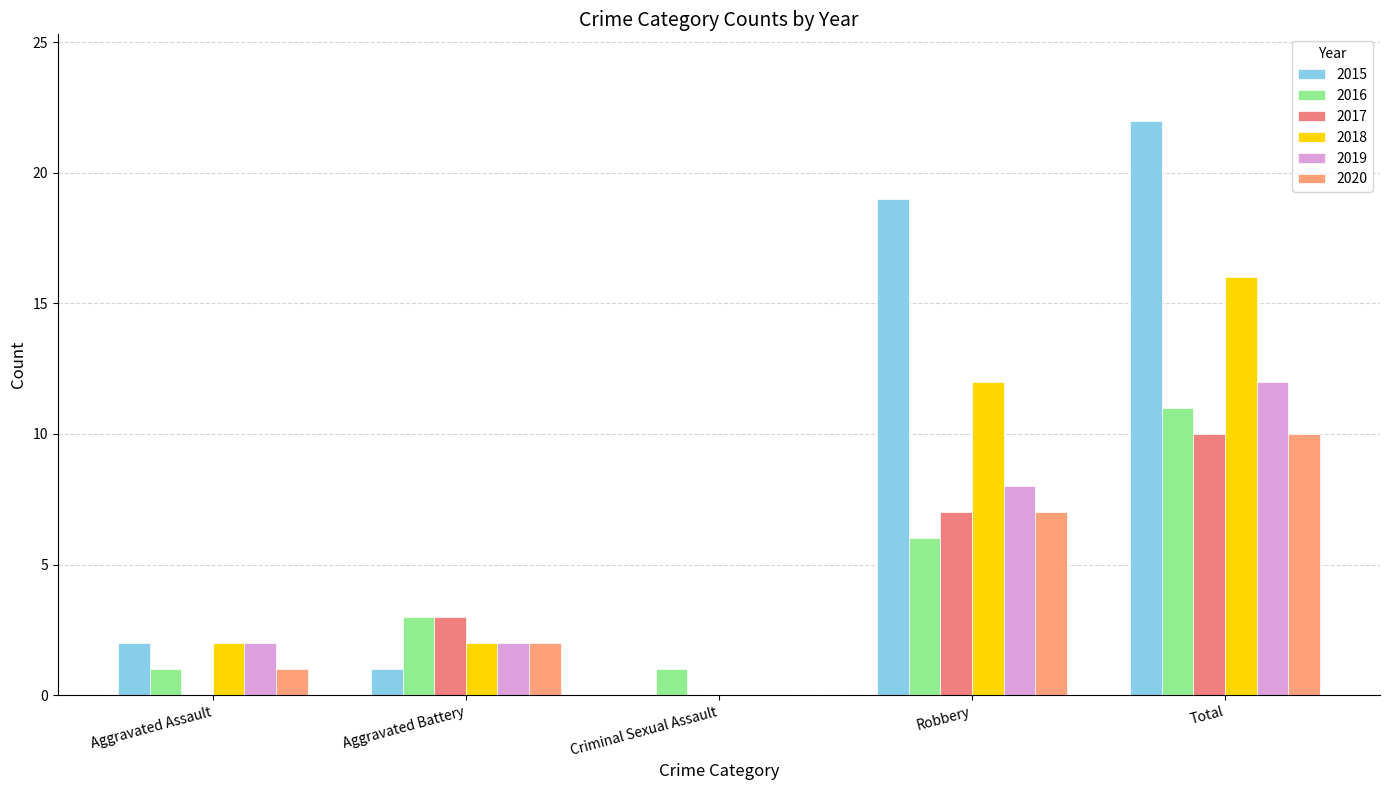

Are the bars horizontal?

No